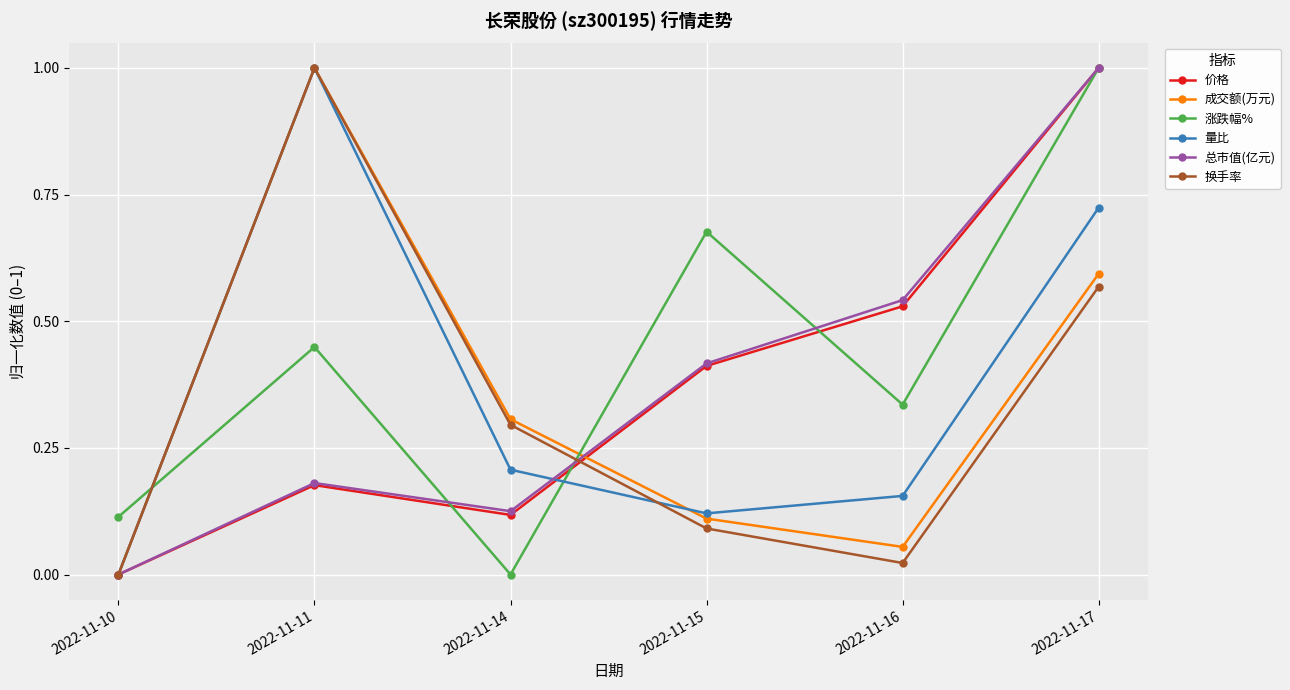

True or false: 换手率 has more than 0 points higher than both neighbors.

True